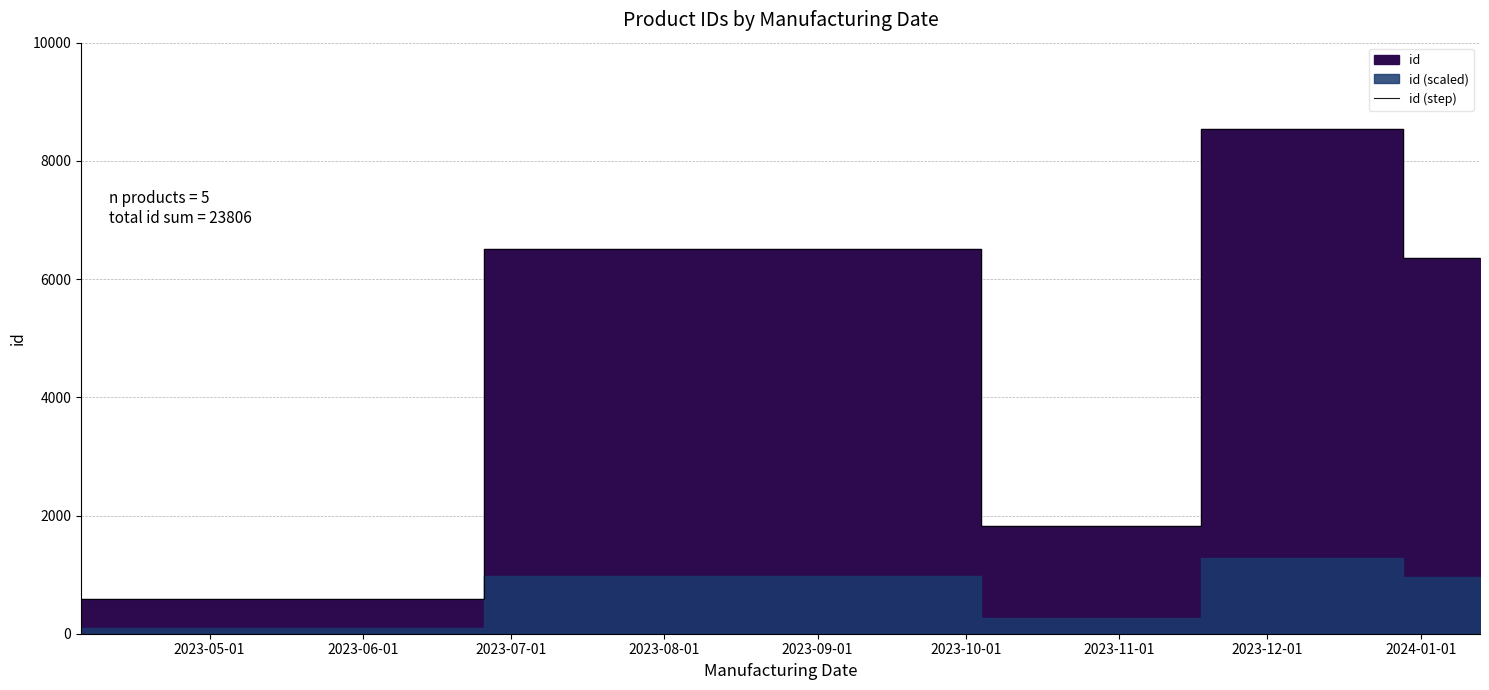

What is the highest value of the id (step) series?

8535